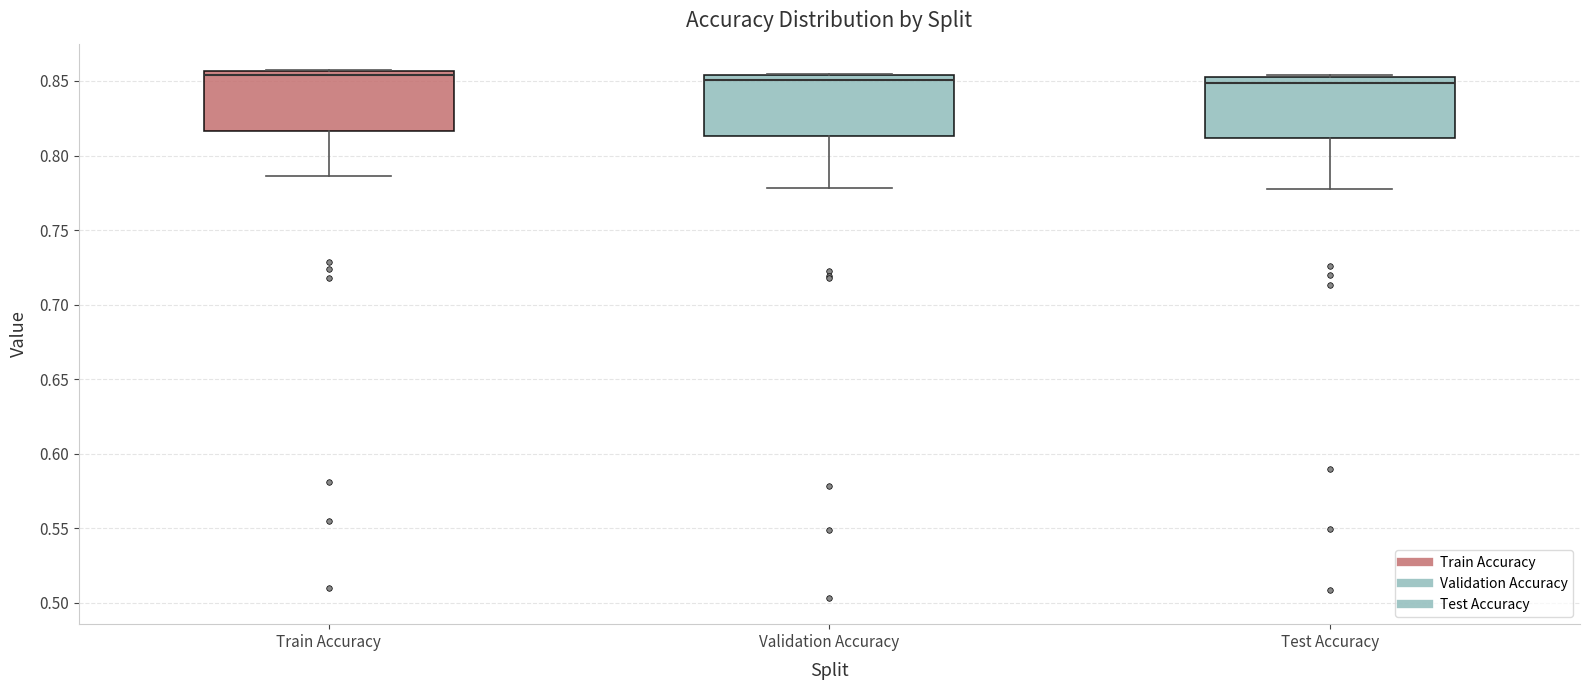

Reading left to right, transcribe this box plot: for each box, give where its median line is, the range the box spans, and where its two whiskers end, as read against the y-axis. The values are not printed on the chart, so give them approximately, as read against the axis.

Train Accuracy: median 0.855 (just below the box's upper edge), box 0.815 to 0.855, whiskers 0.785 to 0.855
Validation Accuracy: median 0.850, box 0.815 to 0.855, whiskers 0.780 to 0.855
Test Accuracy: median 0.850 (just below the box's upper edge), box 0.810 to 0.850, whiskers 0.780 to 0.855